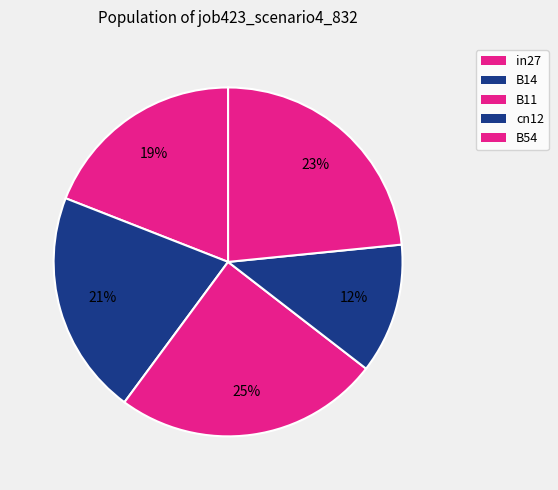

Which slice is the smallest?

cn12